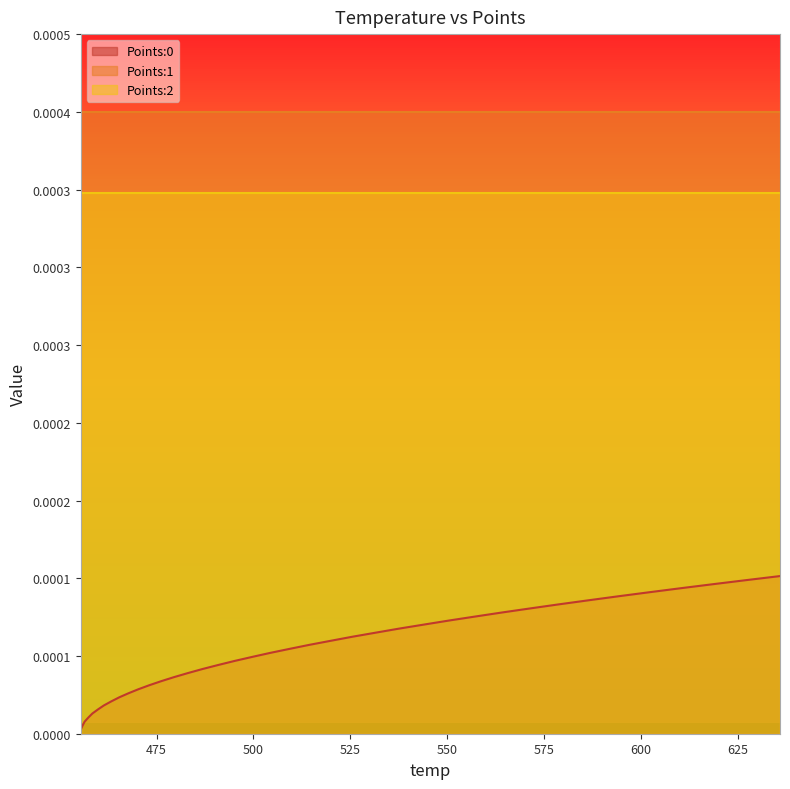

At which category does the chart reach its minimum across all series?

455.41